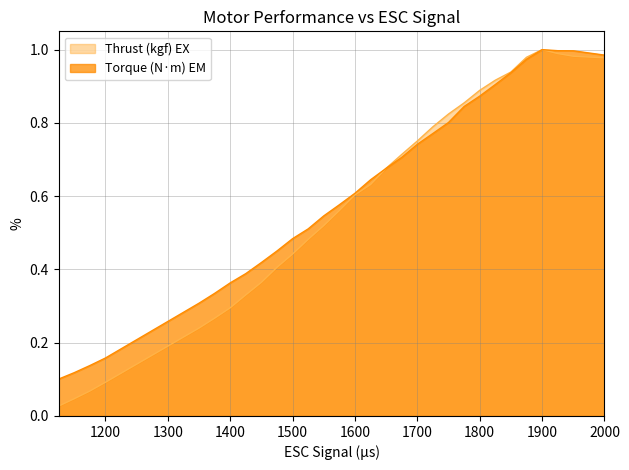

Reading right to left, extract all data points from this chart.

Thrust (kgf): 2000=1.0	1950=1.0	1925=1.0	1900=1.0	1875=1.0	1850=0.9	1825=0.9	1800=0.9	1775=0.9	1750=0.8	1725=0.8	1700=0.8	1675=0.7	1650=0.7	1625=0.6	1600=0.6	1575=0.6	1550=0.5	1525=0.5	1500=0.4	1475=0.4	1450=0.4	1425=0.3	1400=0.3	1375=0.3	1350=0.2	1200=0.1	1175=0.1	1150=0.0	1125=0.0
Torque (N·m): 2000=1.0	1950=1.0	1925=1.0	1900=1.0	1875=1.0	1850=0.9	1825=0.9	1800=0.9	1775=0.8	1750=0.8	1725=0.8	1700=0.7	1675=0.7	1650=0.7	1625=0.6	1600=0.6	1575=0.6	1550=0.5	1525=0.5	1500=0.5	1475=0.5	1450=0.4	1425=0.4	1400=0.4	1375=0.3	1350=0.3	1200=0.2	1175=0.1	1150=0.1	1125=0.1